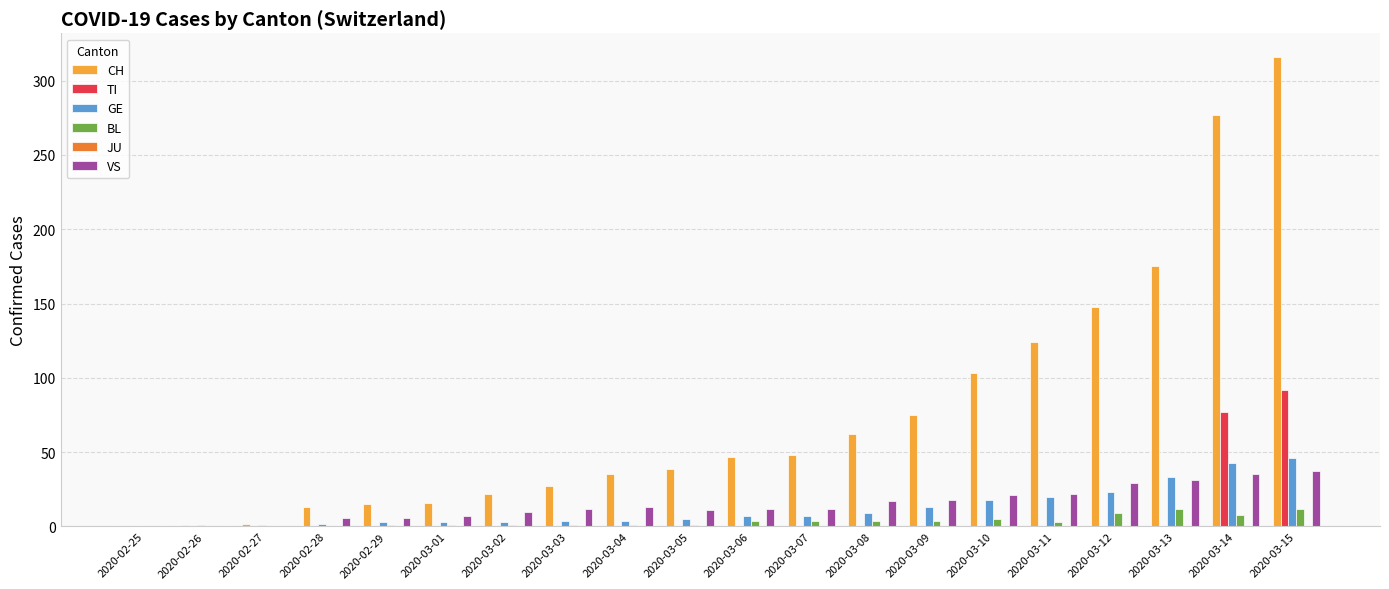

The value of TI at 2020-03-15 is 92. True or false?

True